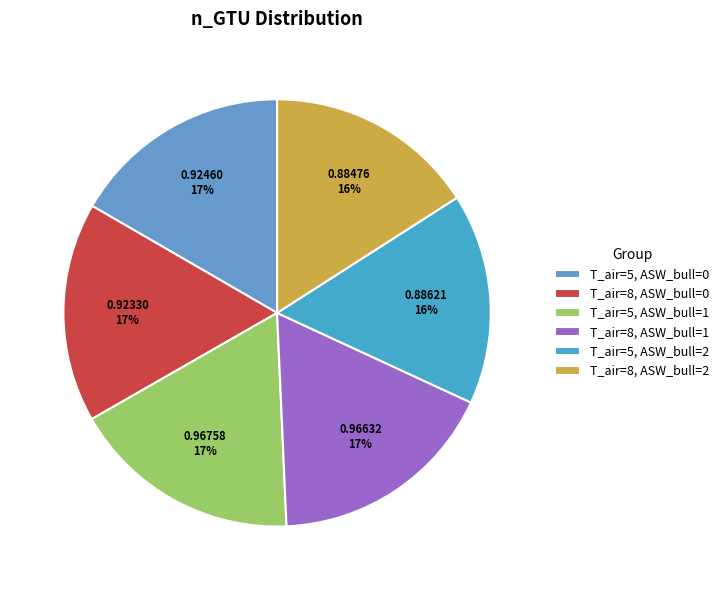

To the nearest percent, what is the average slice percentage?

17%